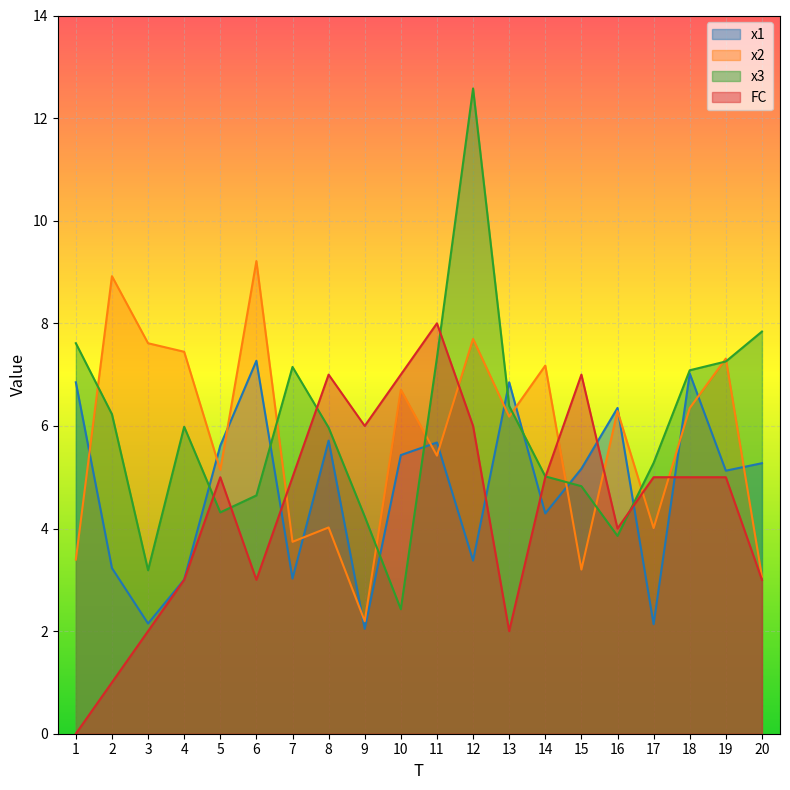

What is the sum of the FC values at 2 and 11?

9.0